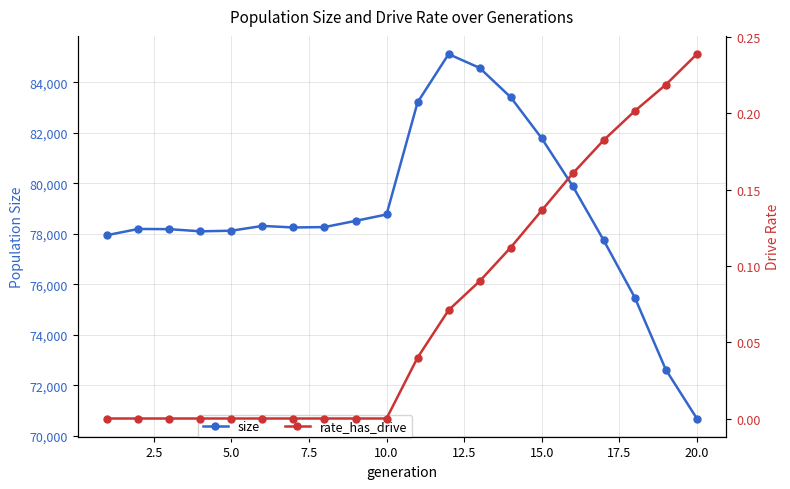

What is the sum of all rate_has_drive values?

1.5